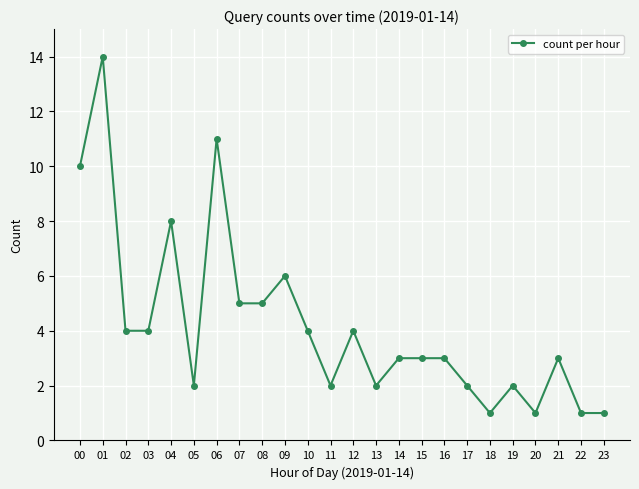

At which category does the chart reach its peak across all series?

01